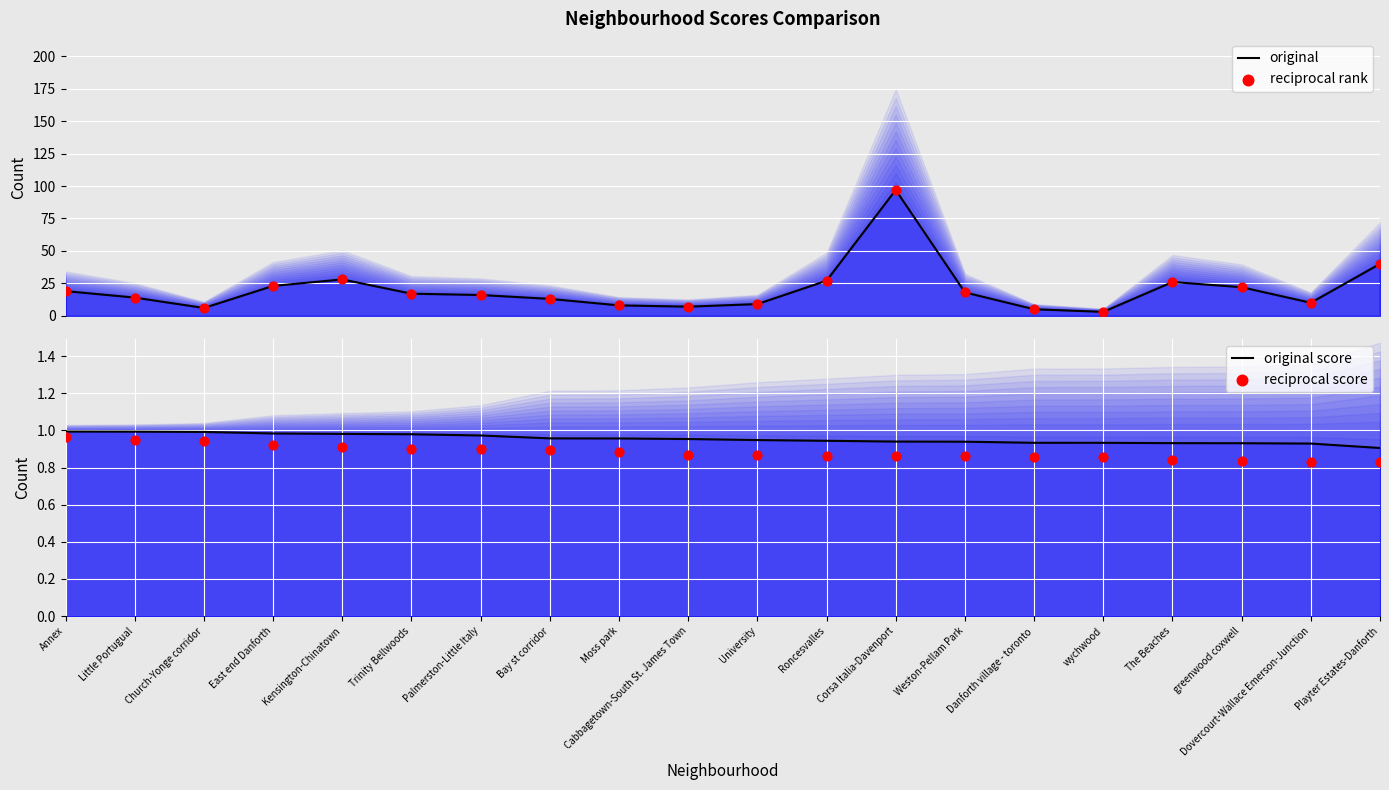

Which series reaches the minimum Y coordinate?

reciprocal score